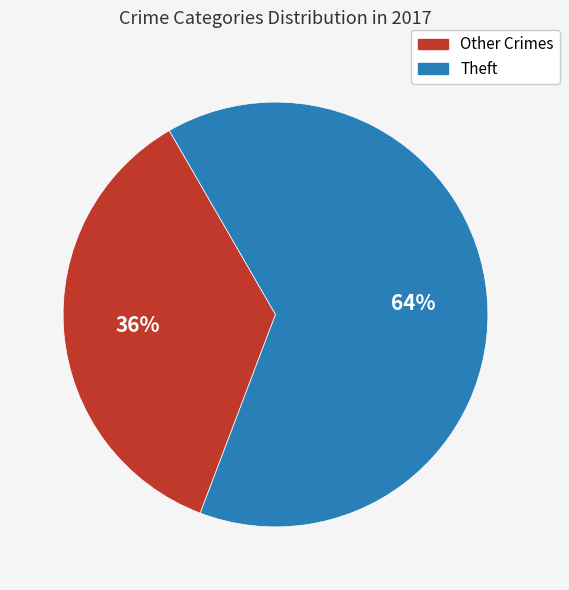

Which has a higher value, Theft or Other Crimes?

Theft